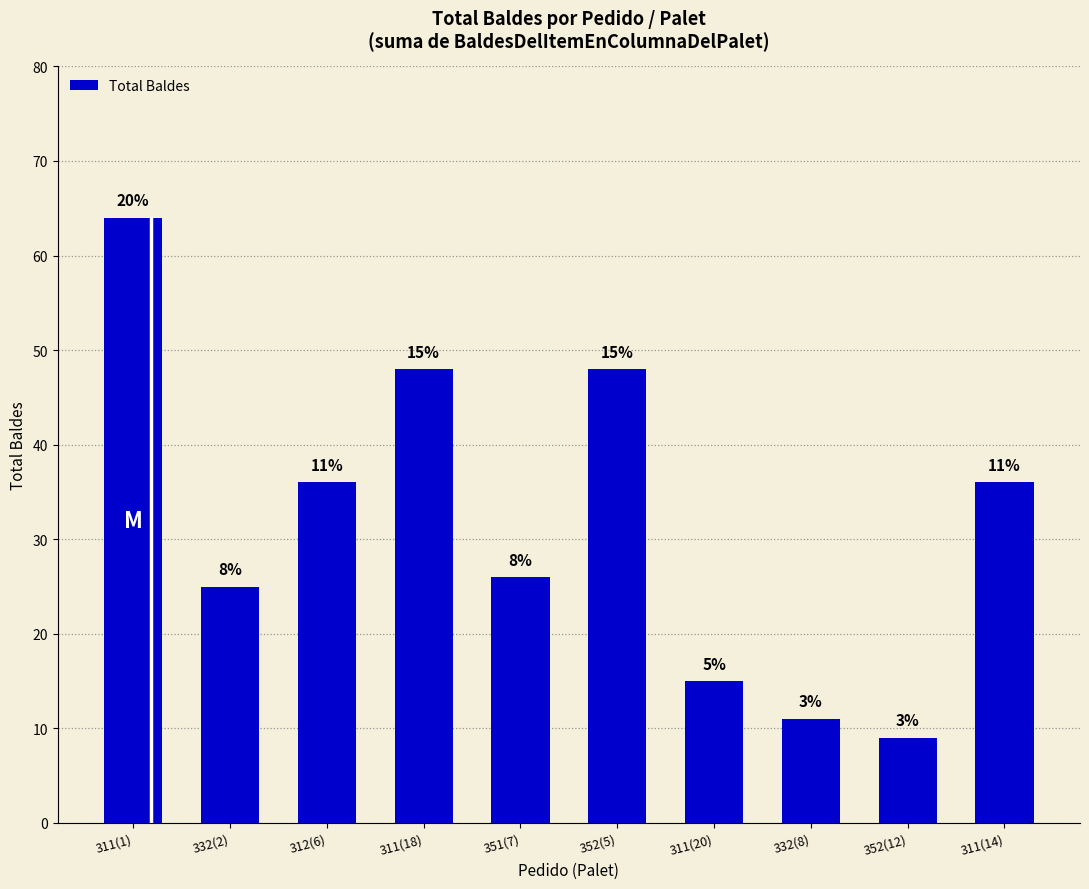

Rank the categories by value from highest to lowest.

311(1), 311(18), 352(5), 312(6), 311(14), 351(7), 332(2), 311(20), 332(8), 352(12)